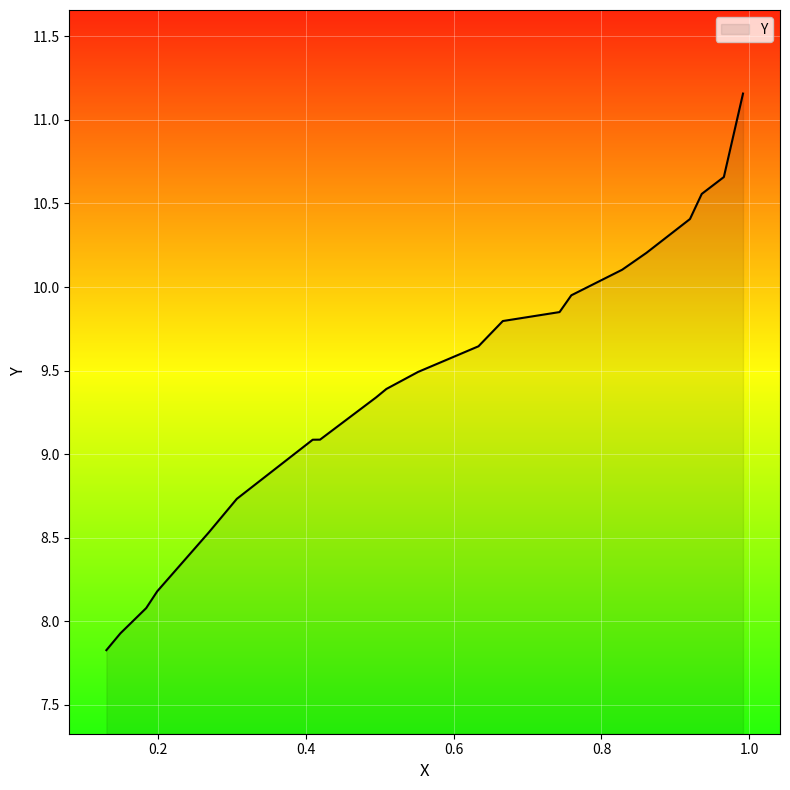

Rank the categories by value from highest to lowest.

0.9913, 0.9654, 0.9355, 0.9196, 0.8608, 0.8279, 0.7592, 0.7433, 0.6666, 0.6337, 0.552, 0.5092, 0.4953, 0.4195, 0.4096, 0.307, 0.2691, 0.1994, 0.1845, 0.1496, 0.1307